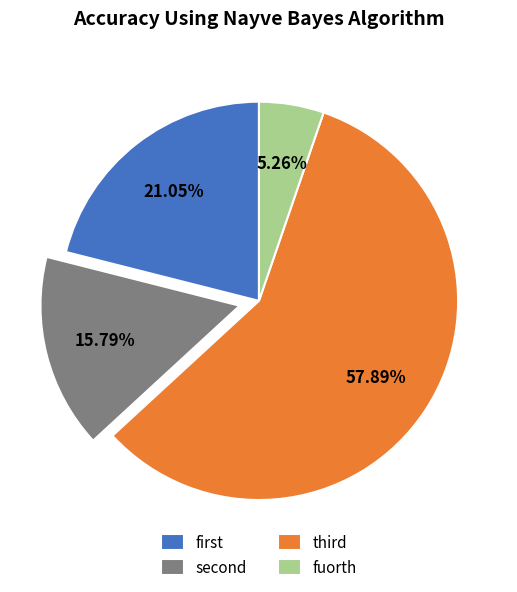

Which category has the biggest portion of the pie?

third